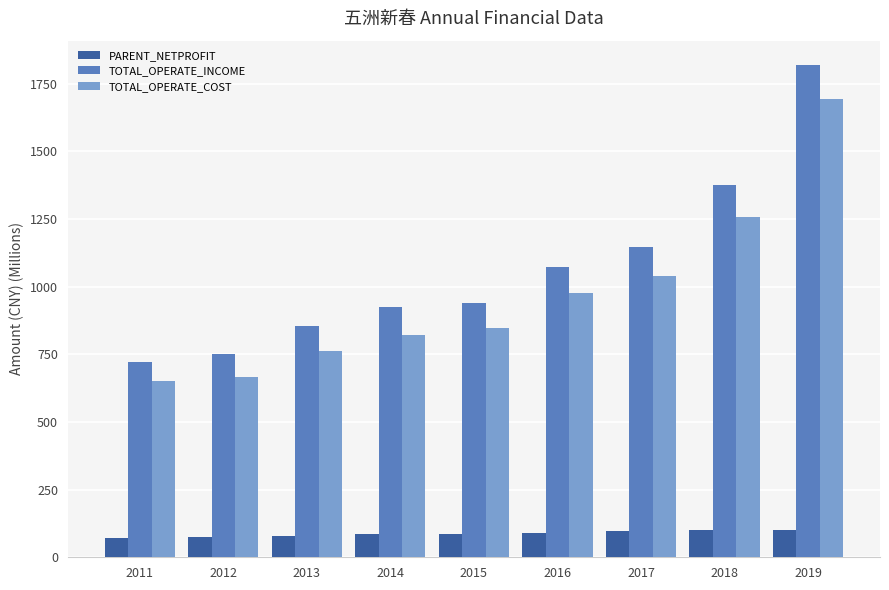

At which category is the sum across all series the highest?

2019